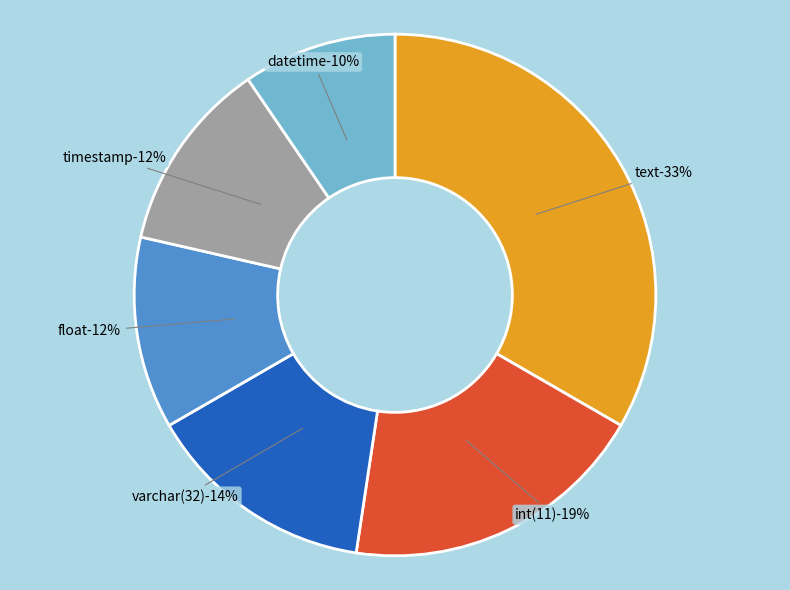

Count the number of slices in the pie.

6